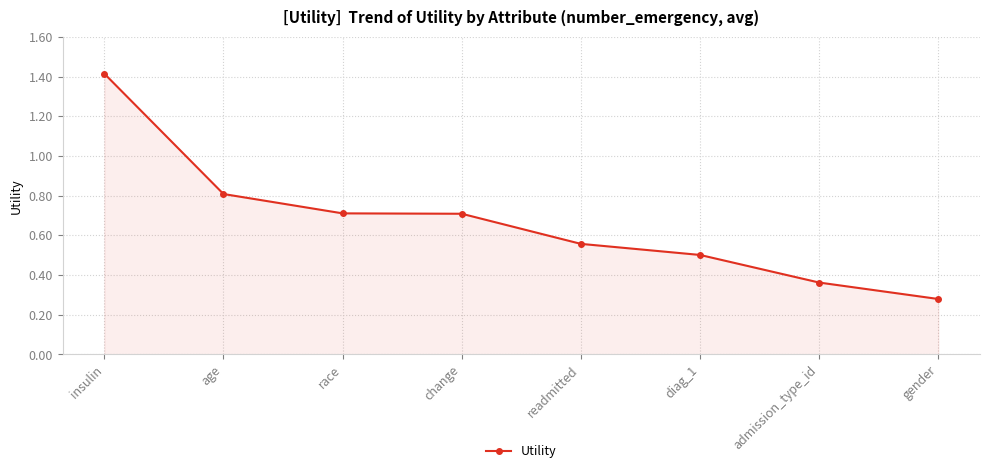

The value at insulin is 1.4. True or false?

True